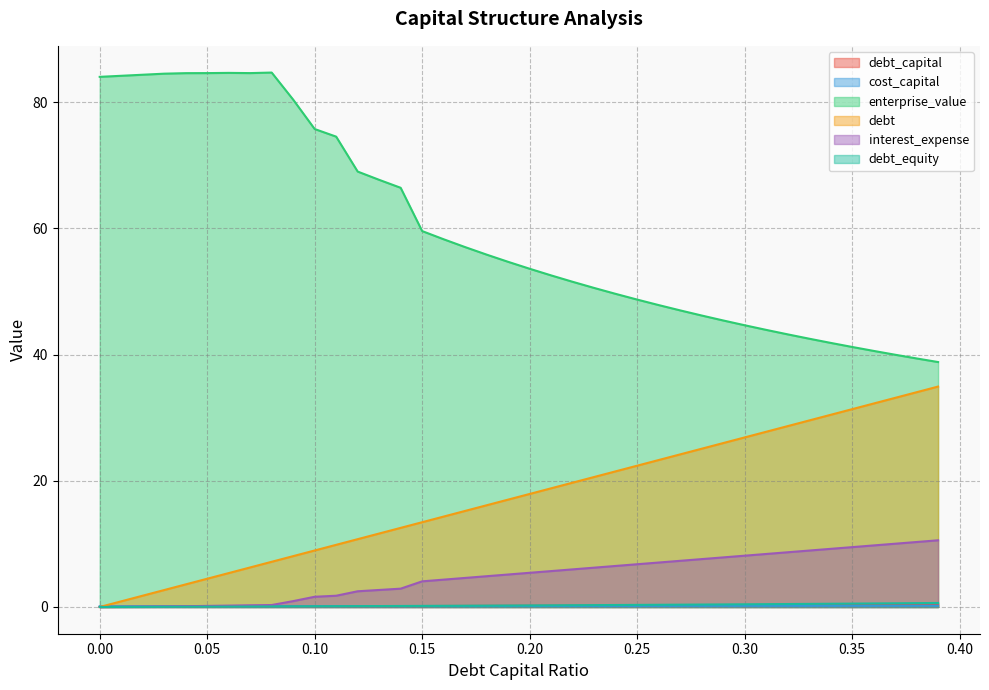

At 0.05, list the series in order from smallest to largest.

debt_capital, debt_equity, cost_capital, interest_expense, debt, enterprise_value